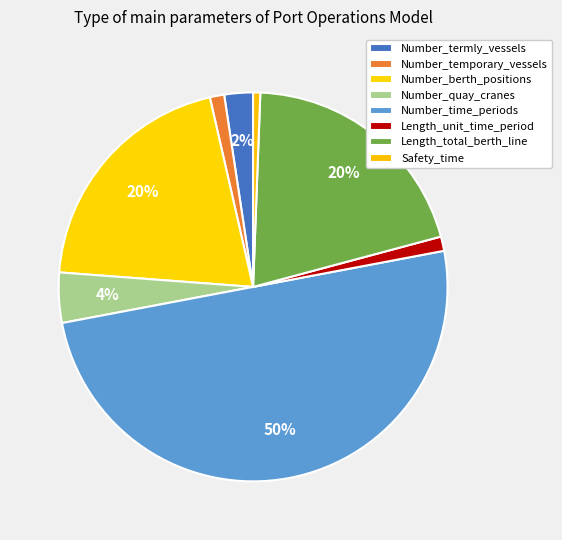

To the nearest percent, what is the combined percentage of Safety_time and Length_unit_time_period?

2%